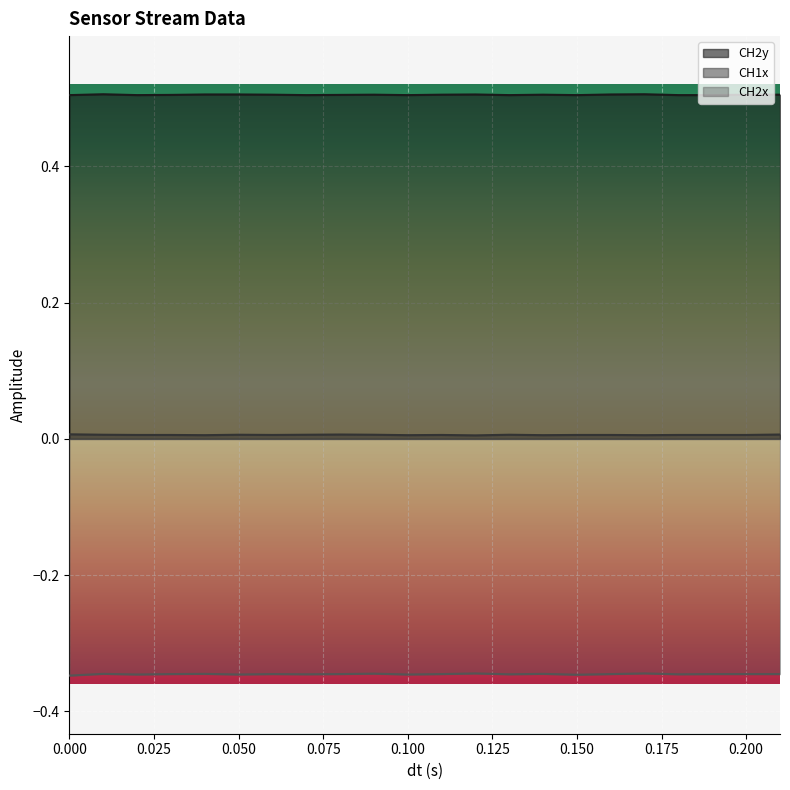

Count the number of categories in the chart.

22